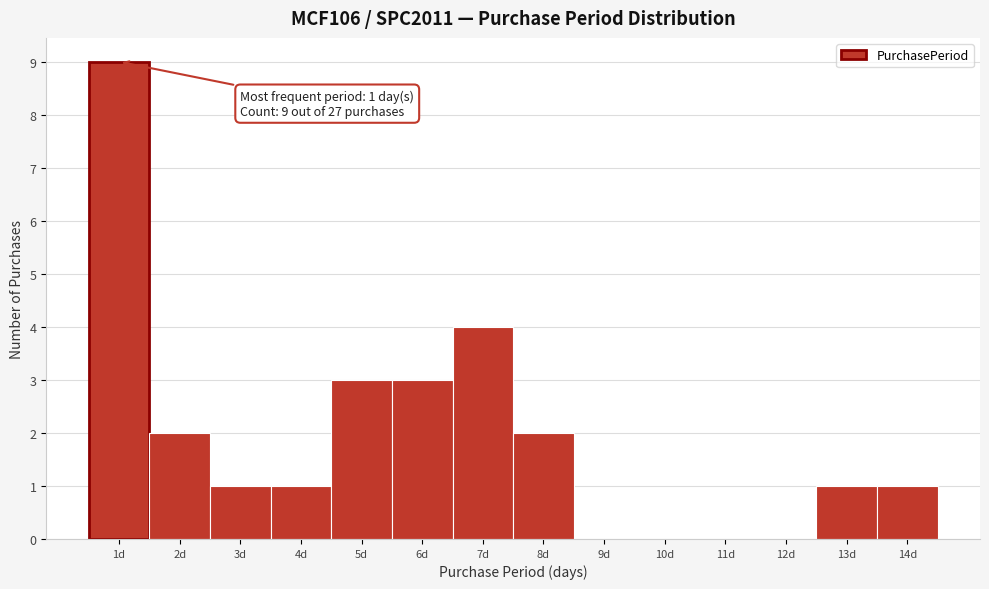

Which range on the x-axis has the tallest bar?

0.5 to 1.5